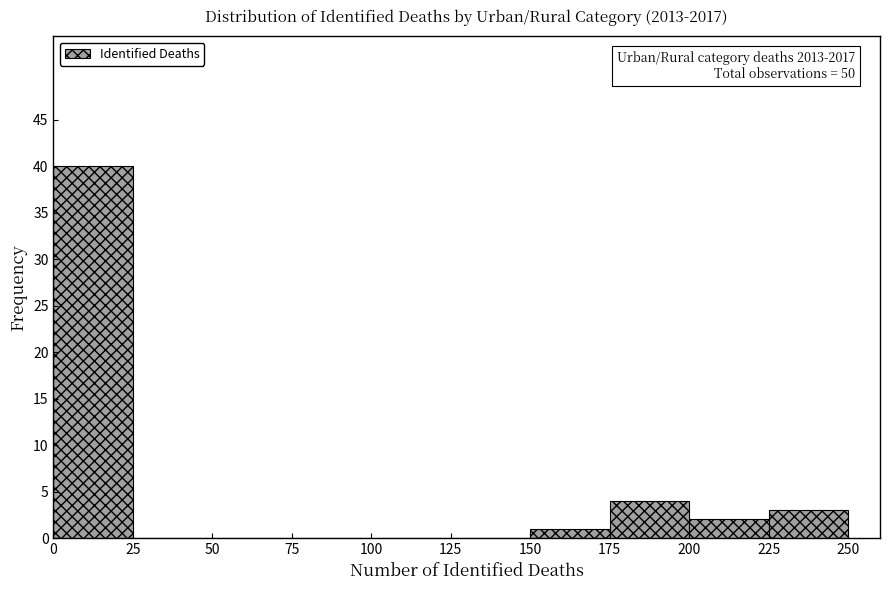

Which range on the x-axis has the tallest bar?

0 to 25